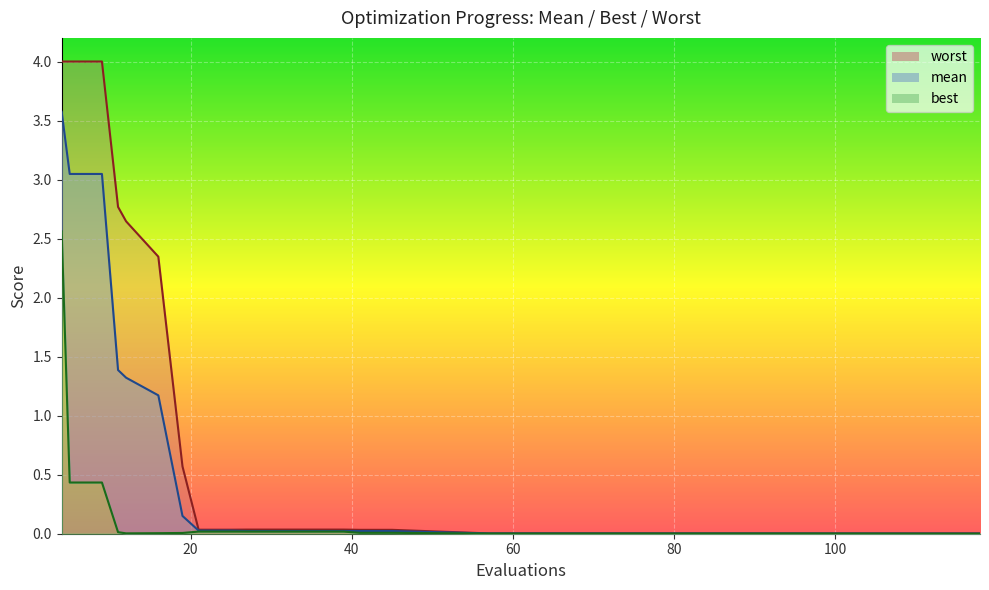

What are all the series names shown in the legend?

mean, best, worst